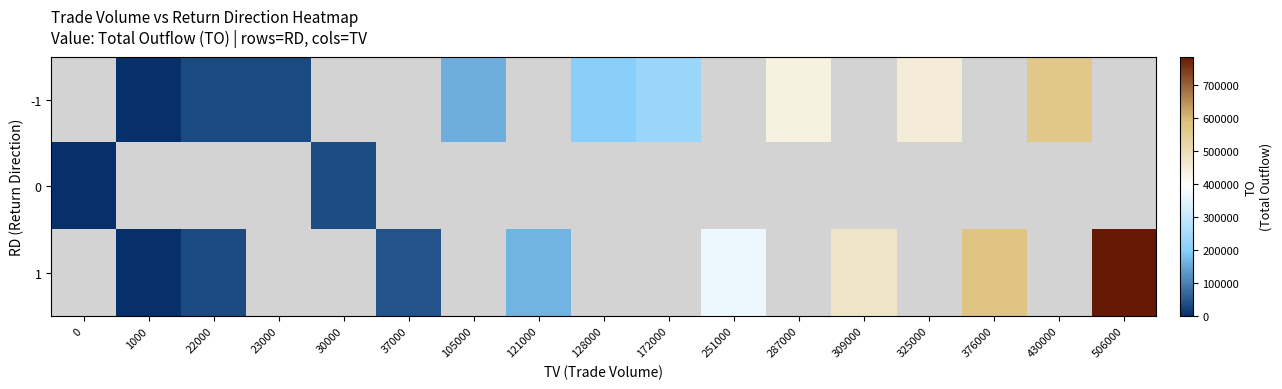

How many values in -1 are above zero?

9